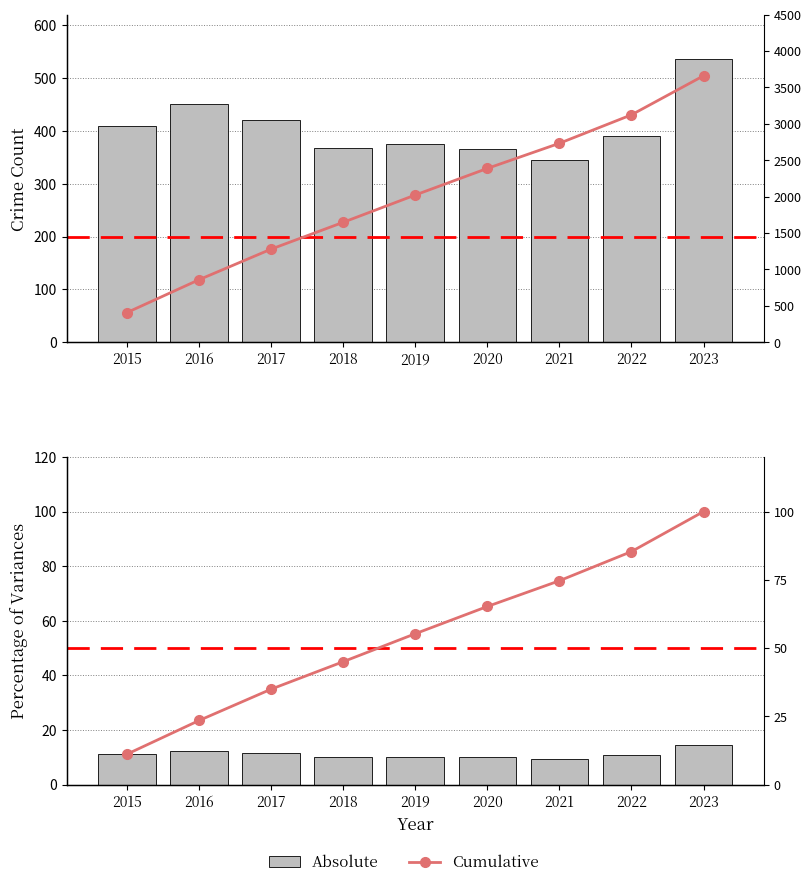

Rank the series by their maximum value, from lowest to highest.

Absolute, Cumulative